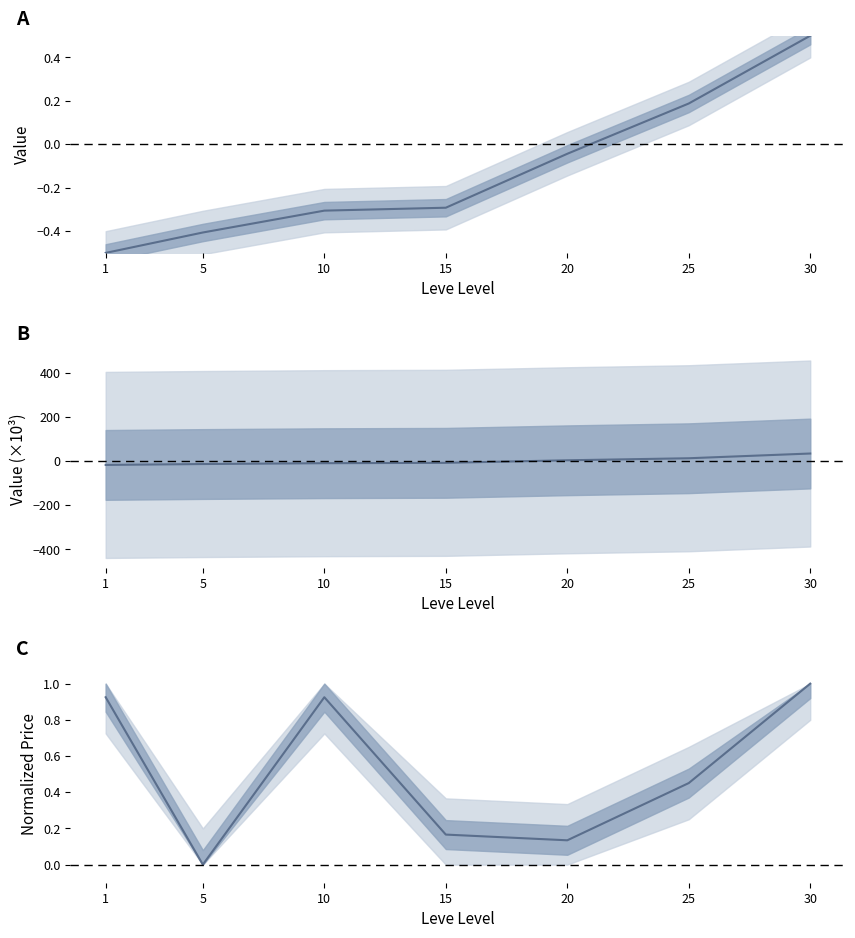

Is it true that Leve EXP (scaled) equals -24.1 at 5?

False